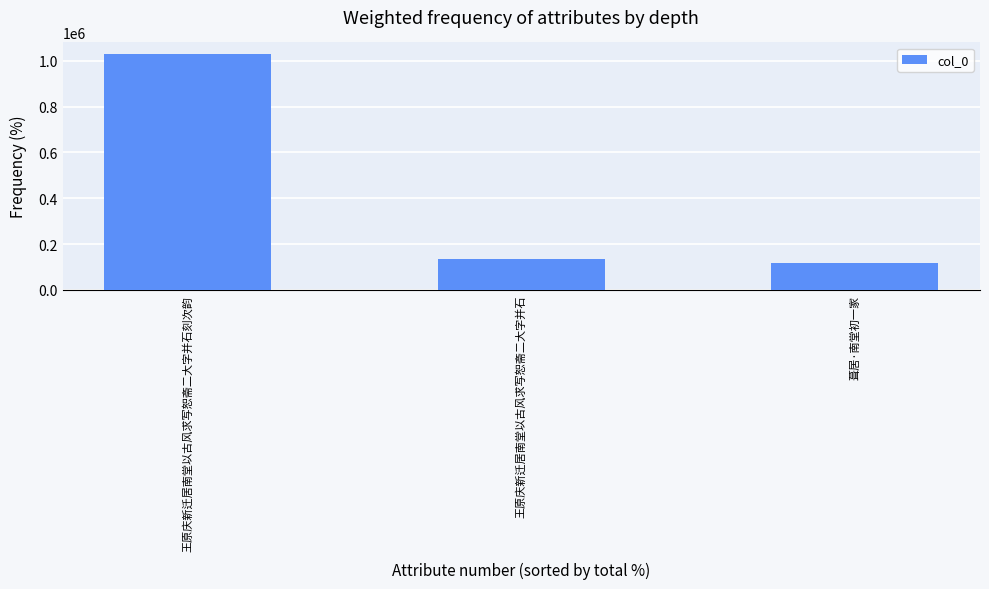

Which label corresponds to the largest value in the chart?

王原庆新迁居南堂以古风求写恕斋二大字并石刻次韵